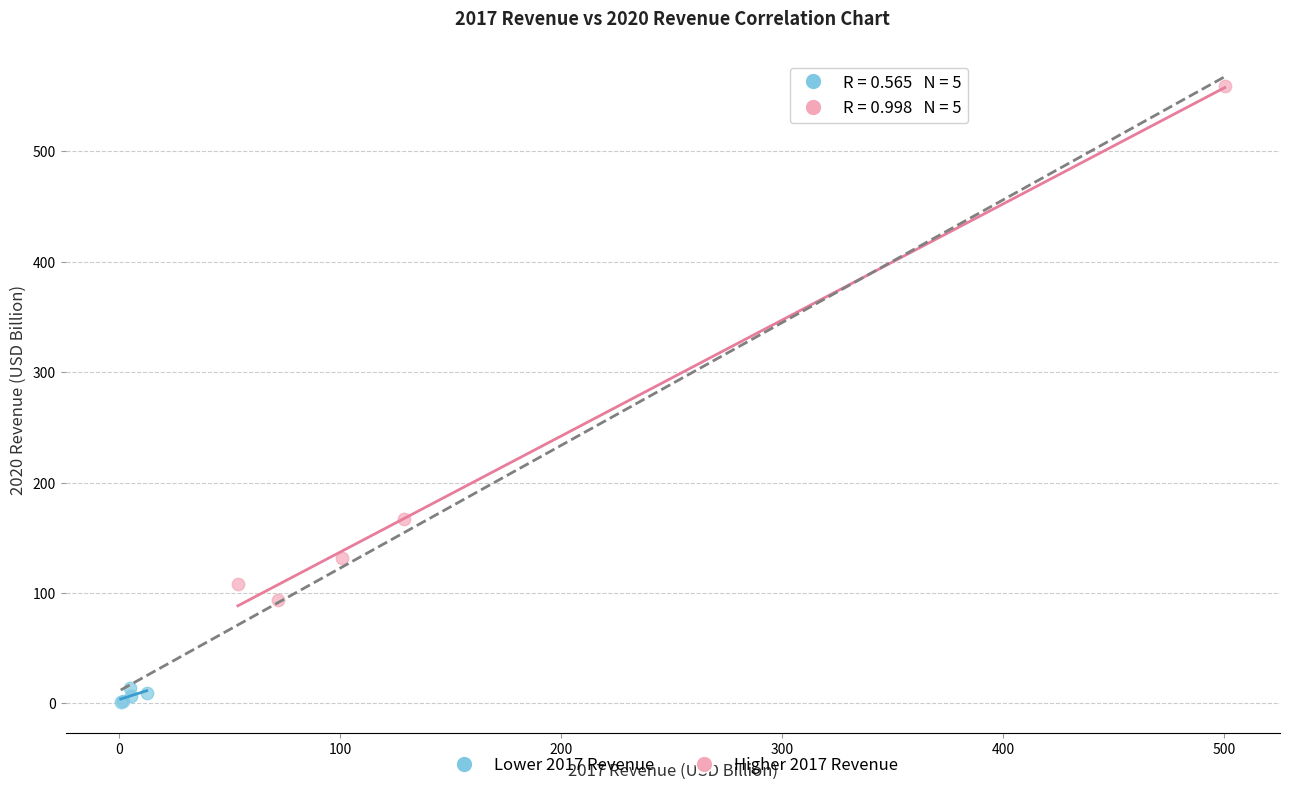

Which series has the largest Y range (max minus min)?

Higher 2017 Revenue